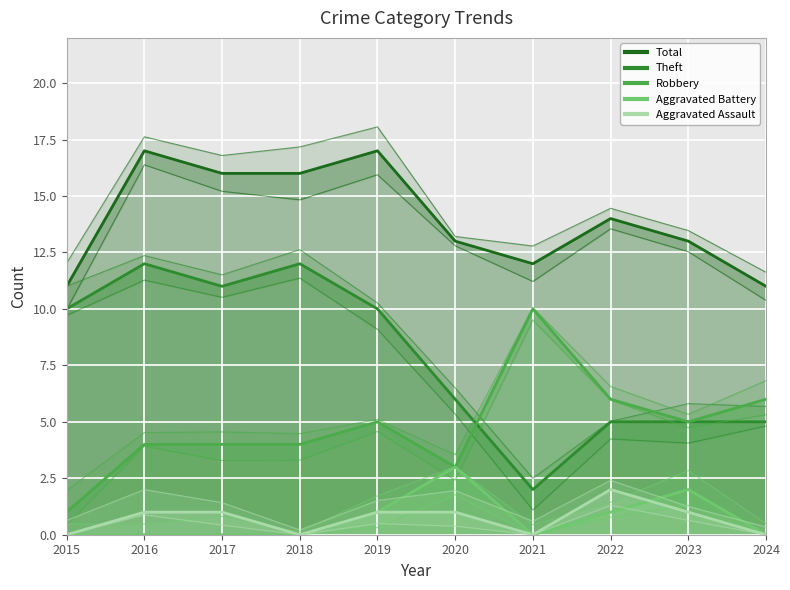

Is the value of Total at 2016 greater than the value of Theft at 2018?

Yes